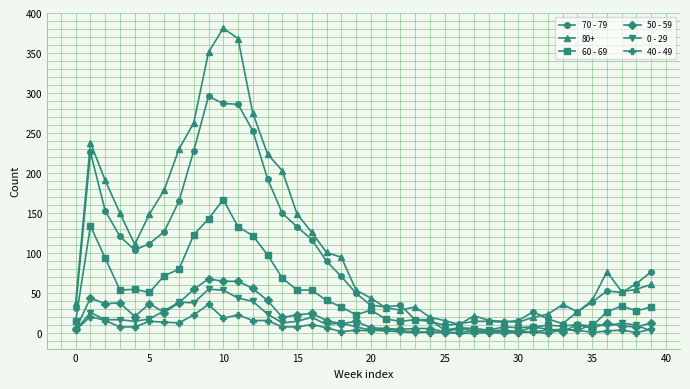

Rank the series by their maximum value, from lowest to highest.

40 - 49, 0 - 29, 50 - 59, 60 - 69, 70 - 79, 80+